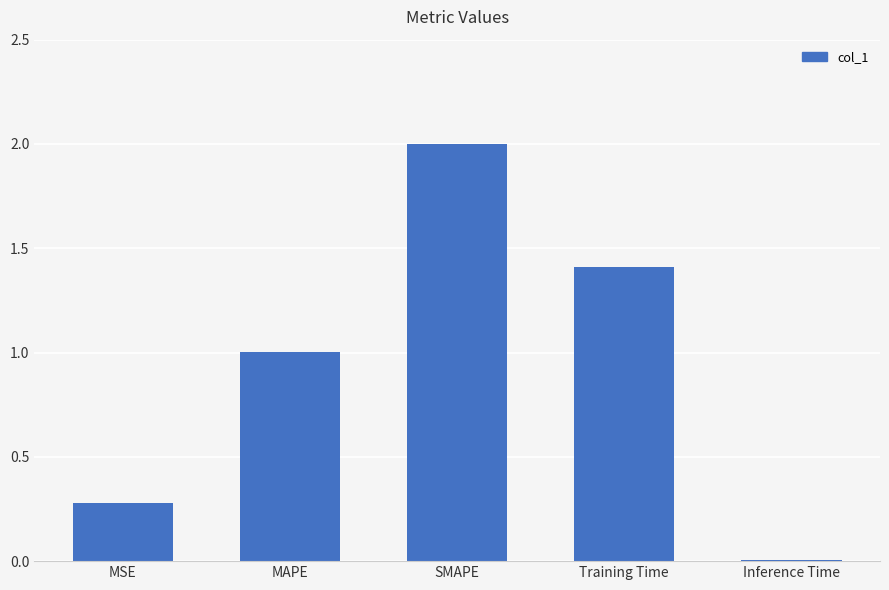

Is it true that the value at SMAPE is 2.0?

True